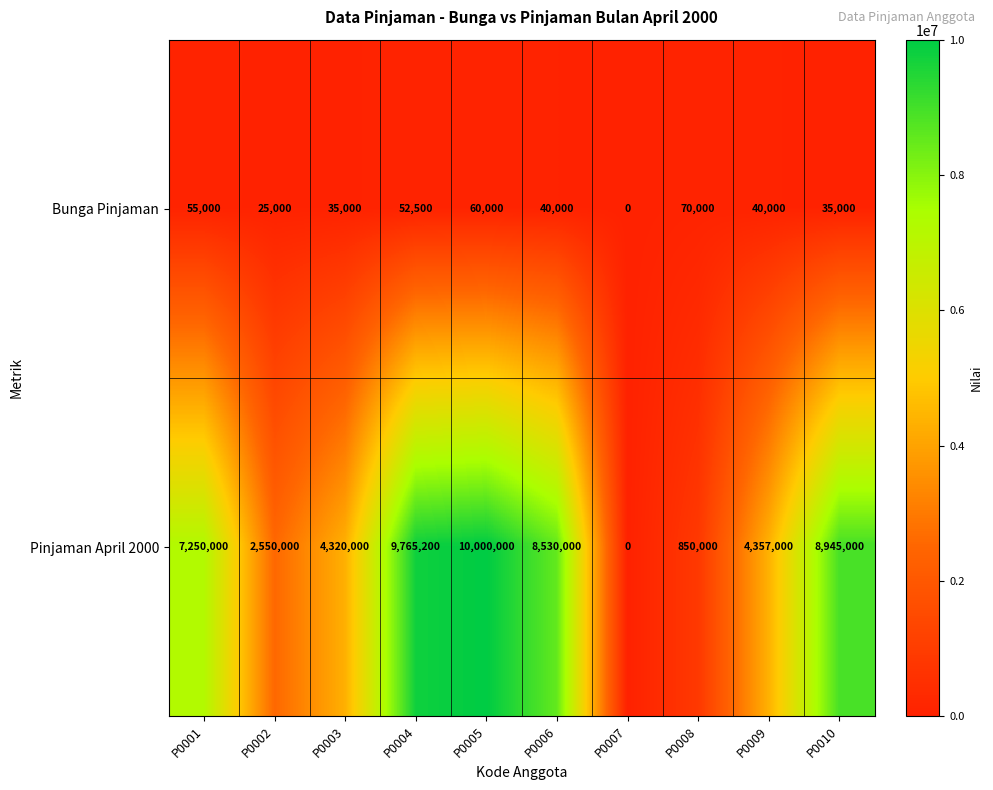

What is the sum of all Bunga Pinjaman values?

412500